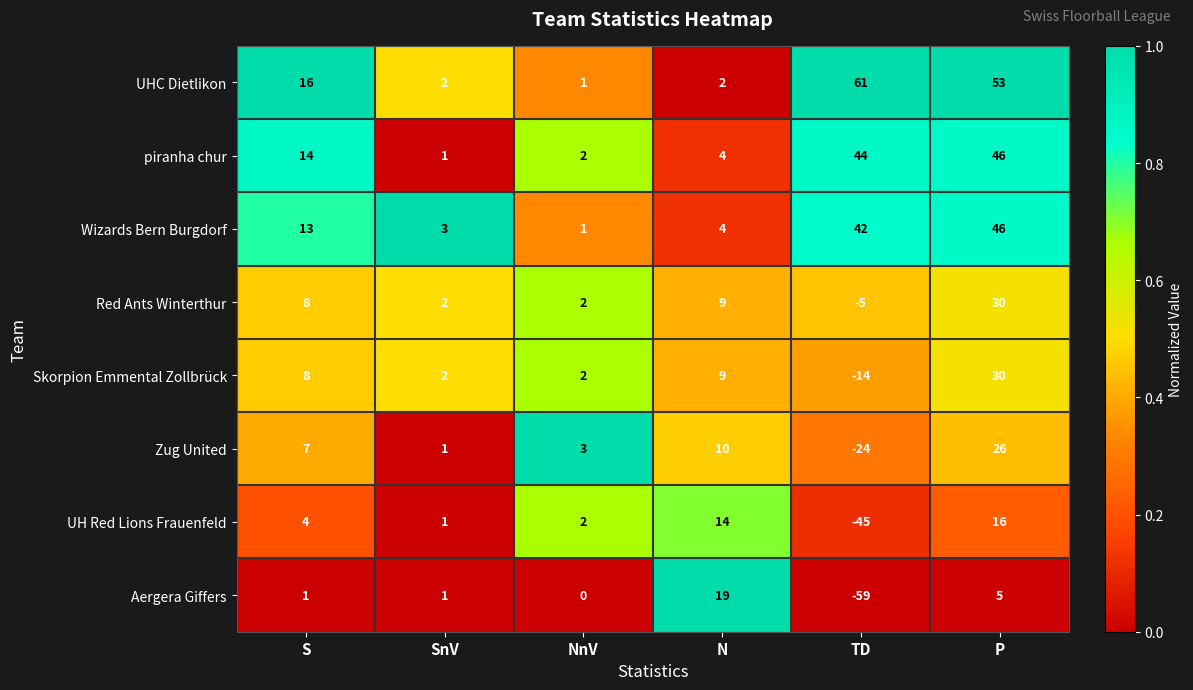

Which series has the largest range (max minus min)?

Aergera Giffers